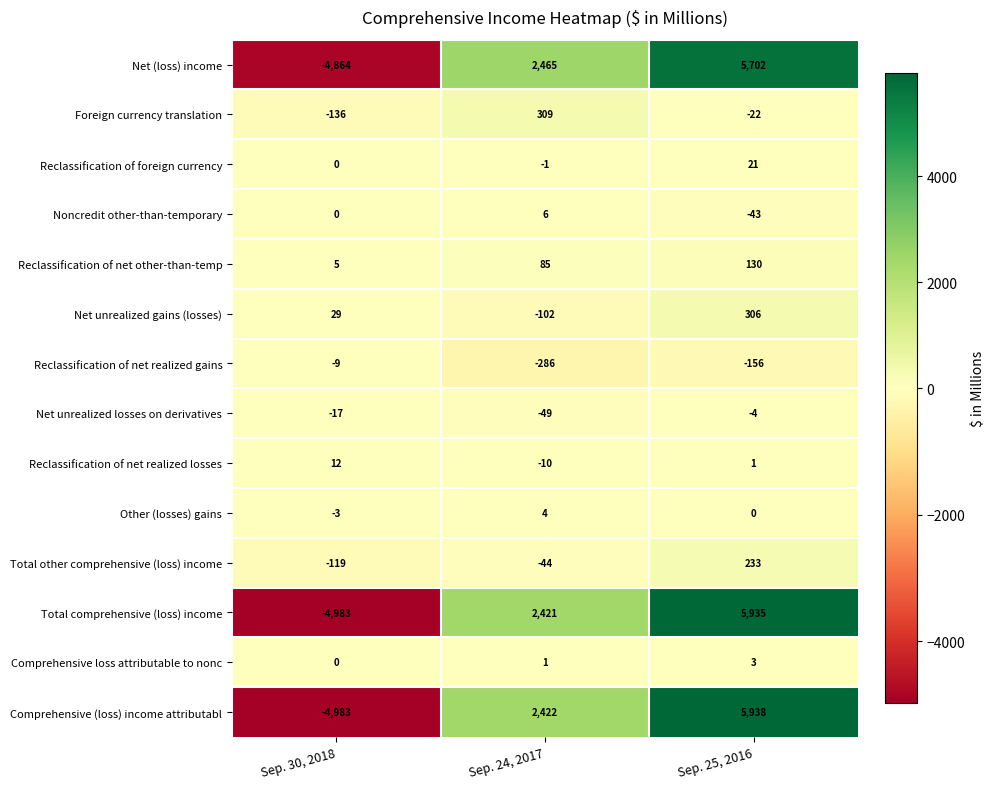

At which category is the sum across all series the highest?

Sep. 25, 2016